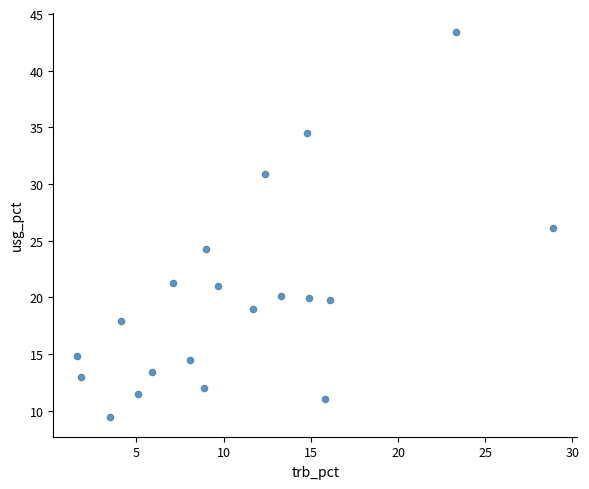

What is the range of Y values (max minus min)?

34.0